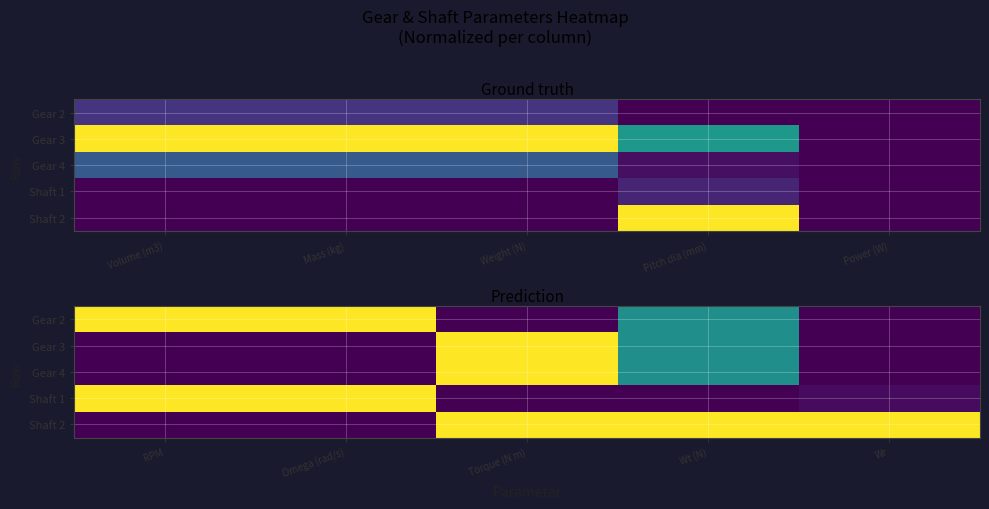

What is the sum of all Shaft 1 values?

2.0